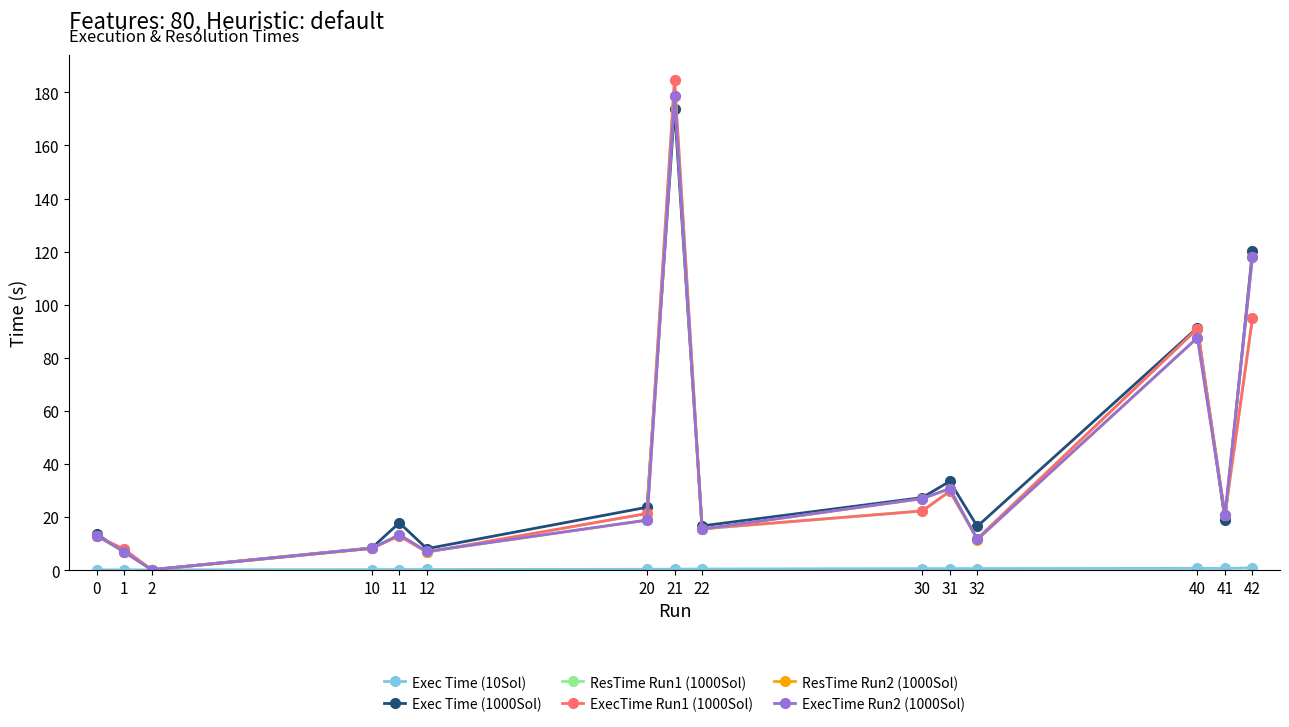

At which category does the chart reach its peak across all series?

21